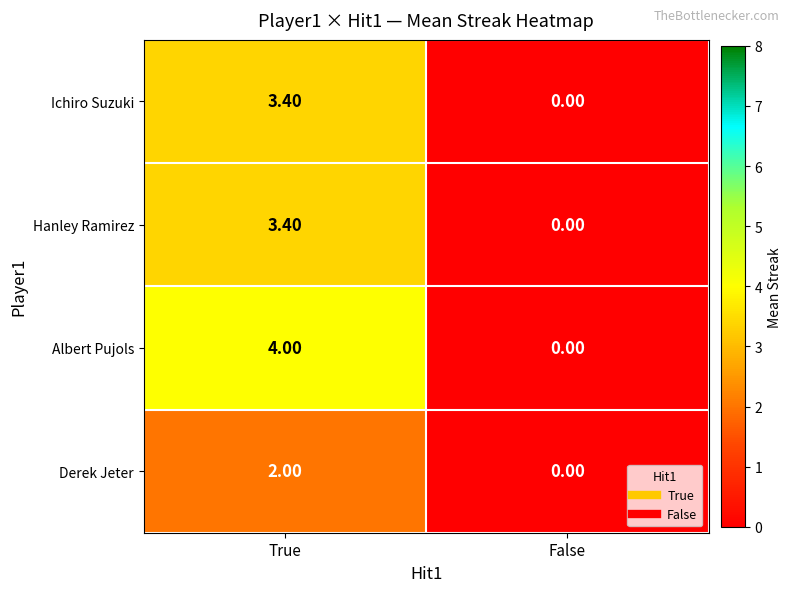

Which series changed the most between True and False?

Albert Pujols